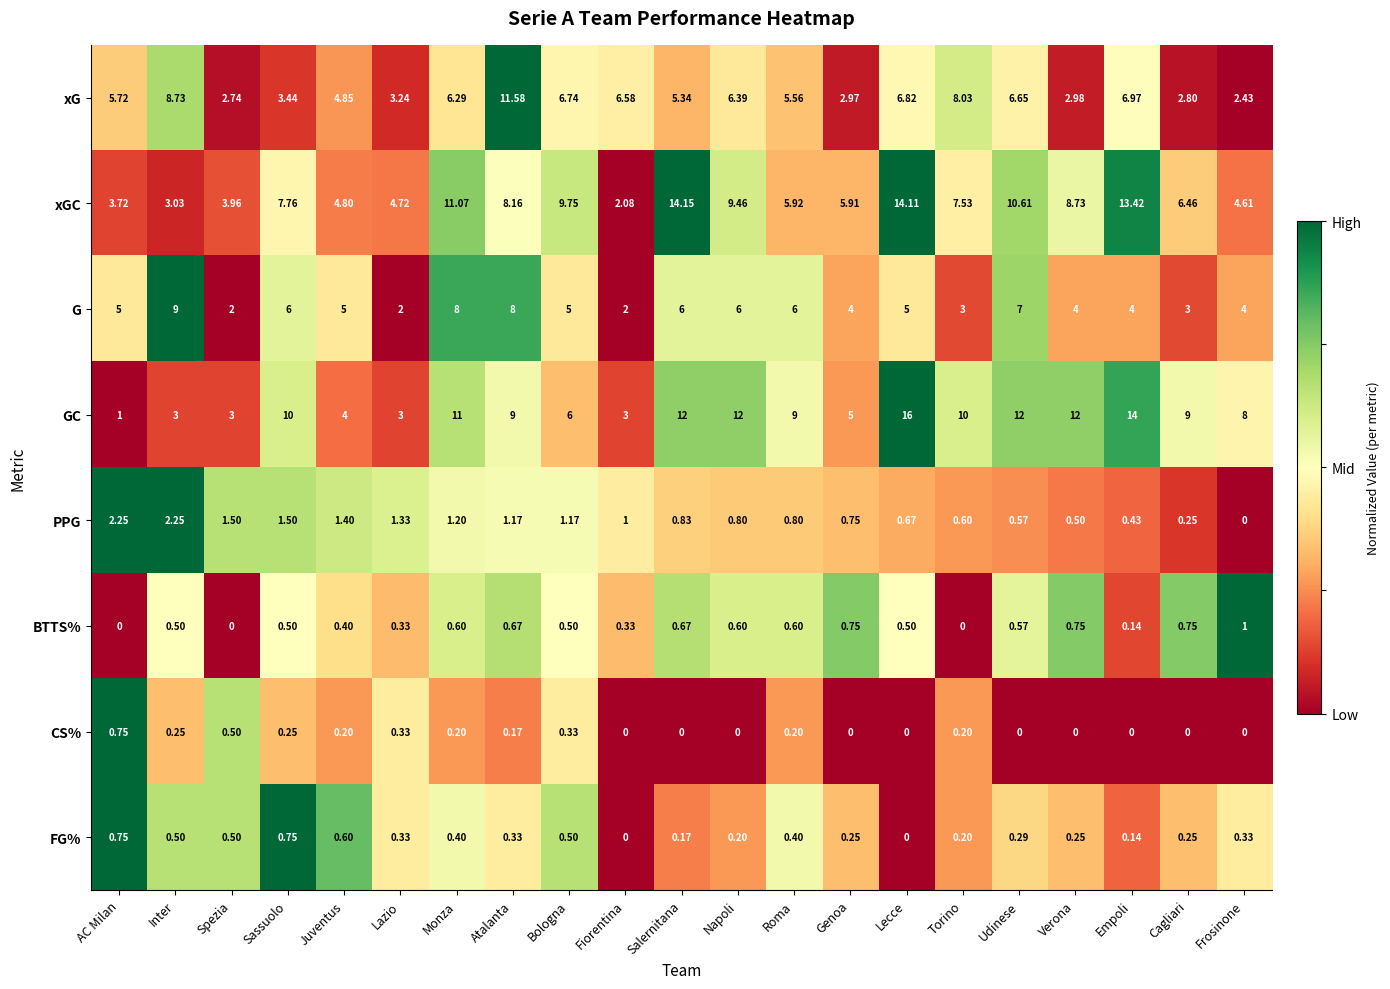

Which series has the largest range (max minus min)?

GC